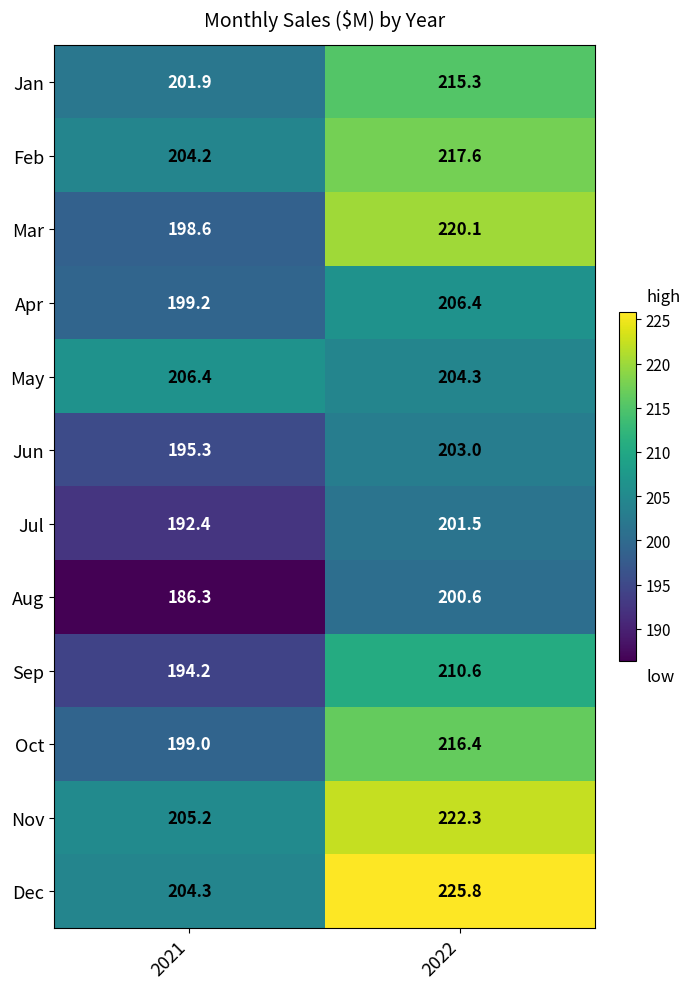

The value of Feb at 2021 is 77.0. True or false?

False